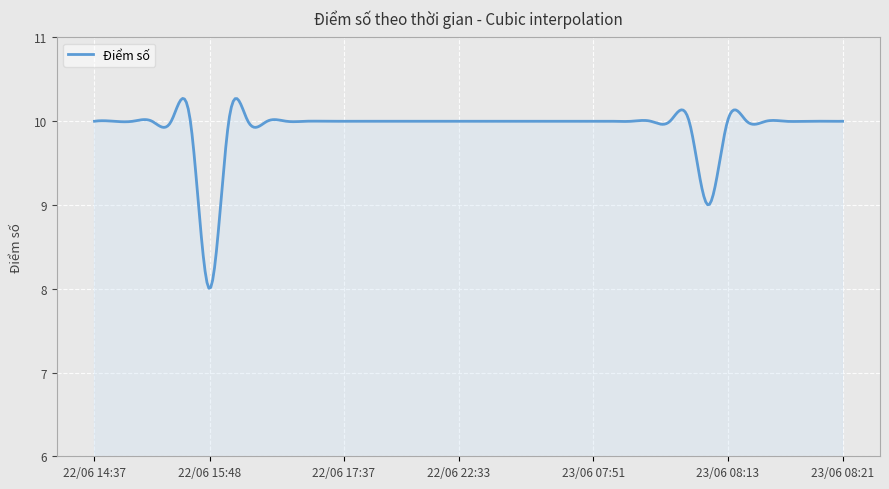

How many series are shown in this chart?

1